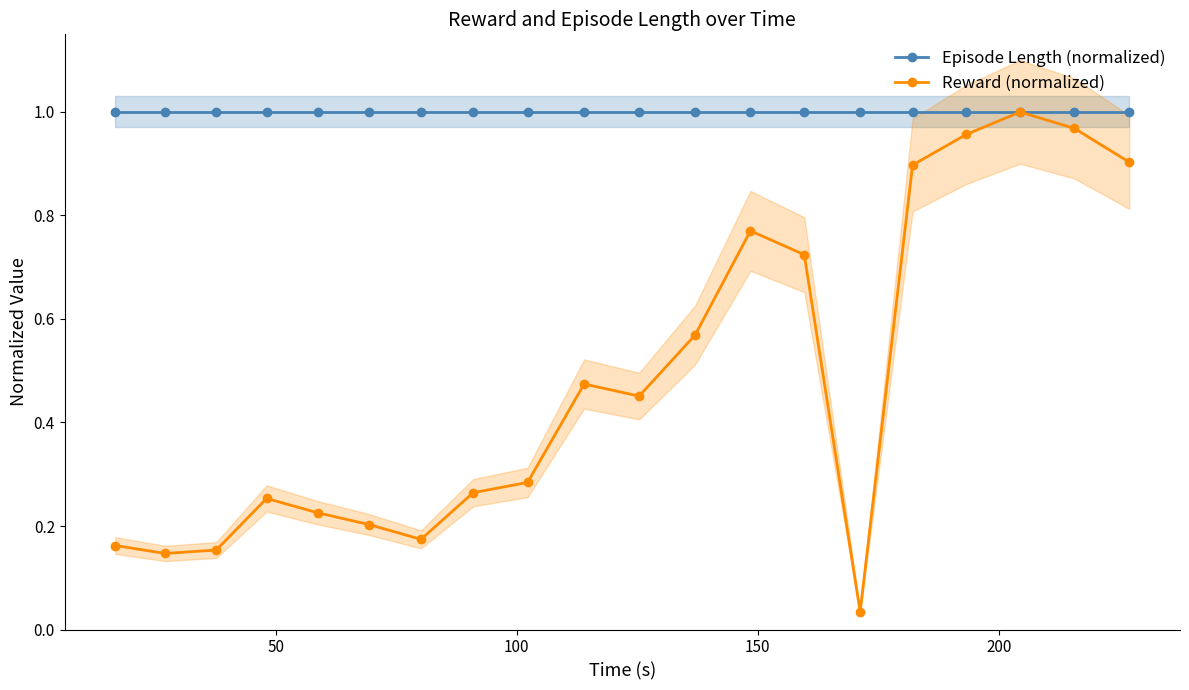

What is the value of the Reward (normalized) point at the 18th from the left?

1.0